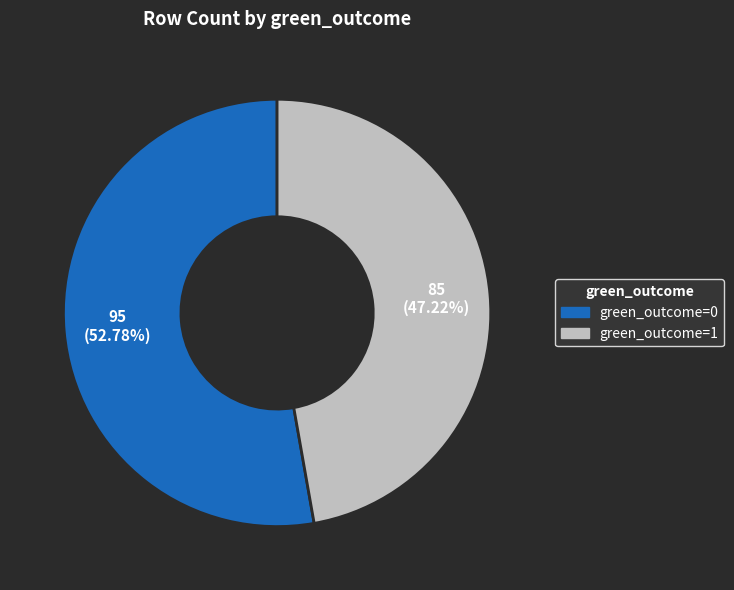

What is the majority slice?

green_outcome=0